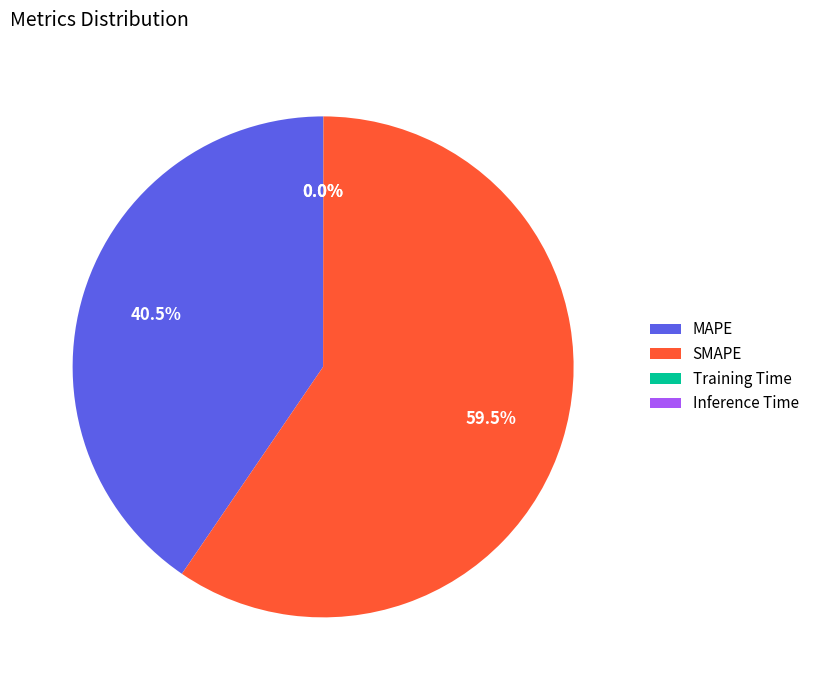

Does MAPE represent more than half of the total?

No